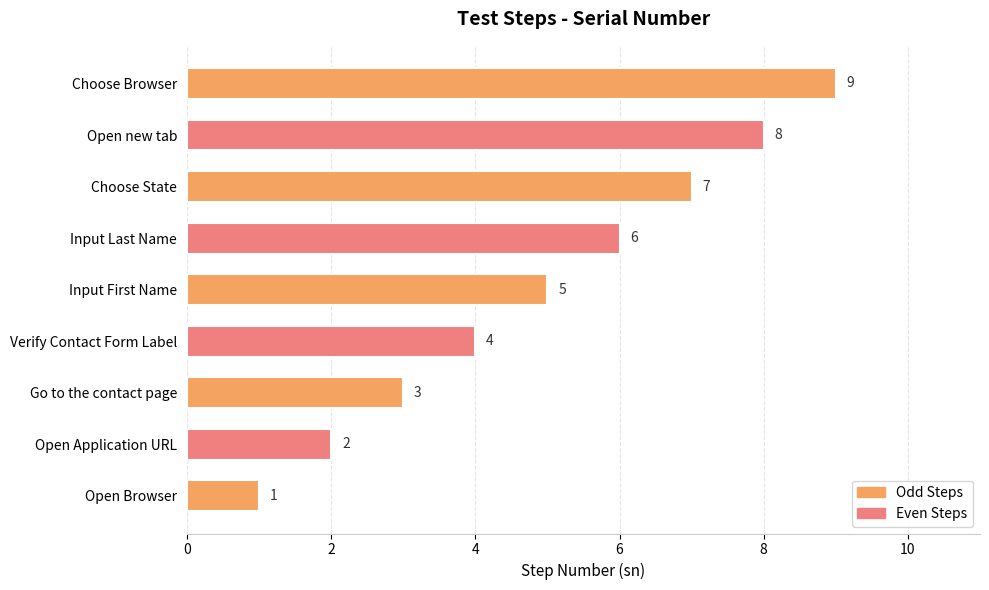

Which has a higher value, Open Browser or Open Application URL?

Open Application URL